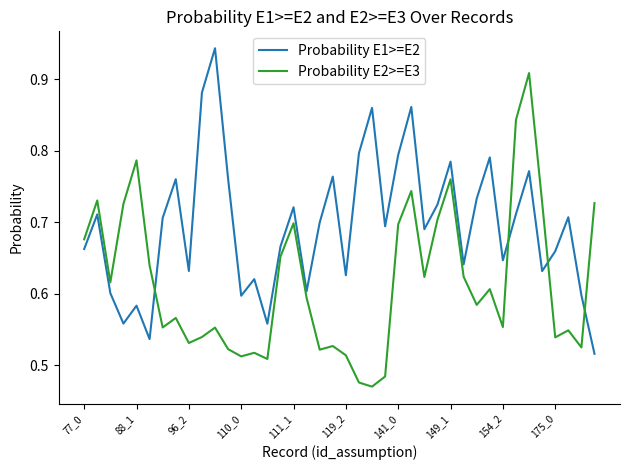

Which series has the largest total across all categories?

Probability E1>=E2